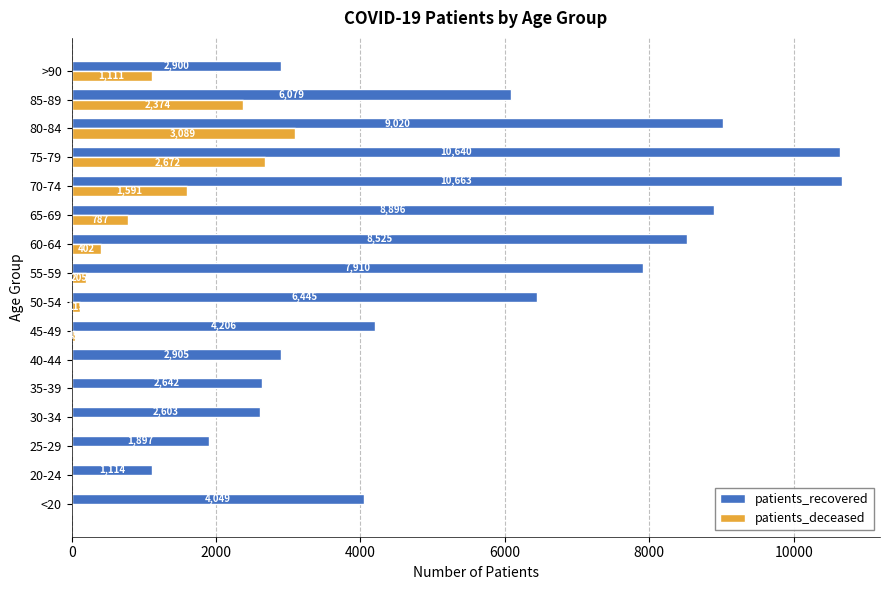

Where is patients_deceased nearest to the value 1546?

70-74